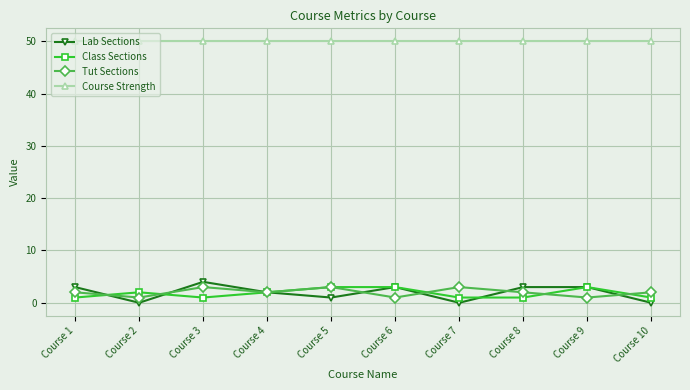

Is the value of Lab Sections at Course 9 greater than the value of Course Strength at Course 5?

No